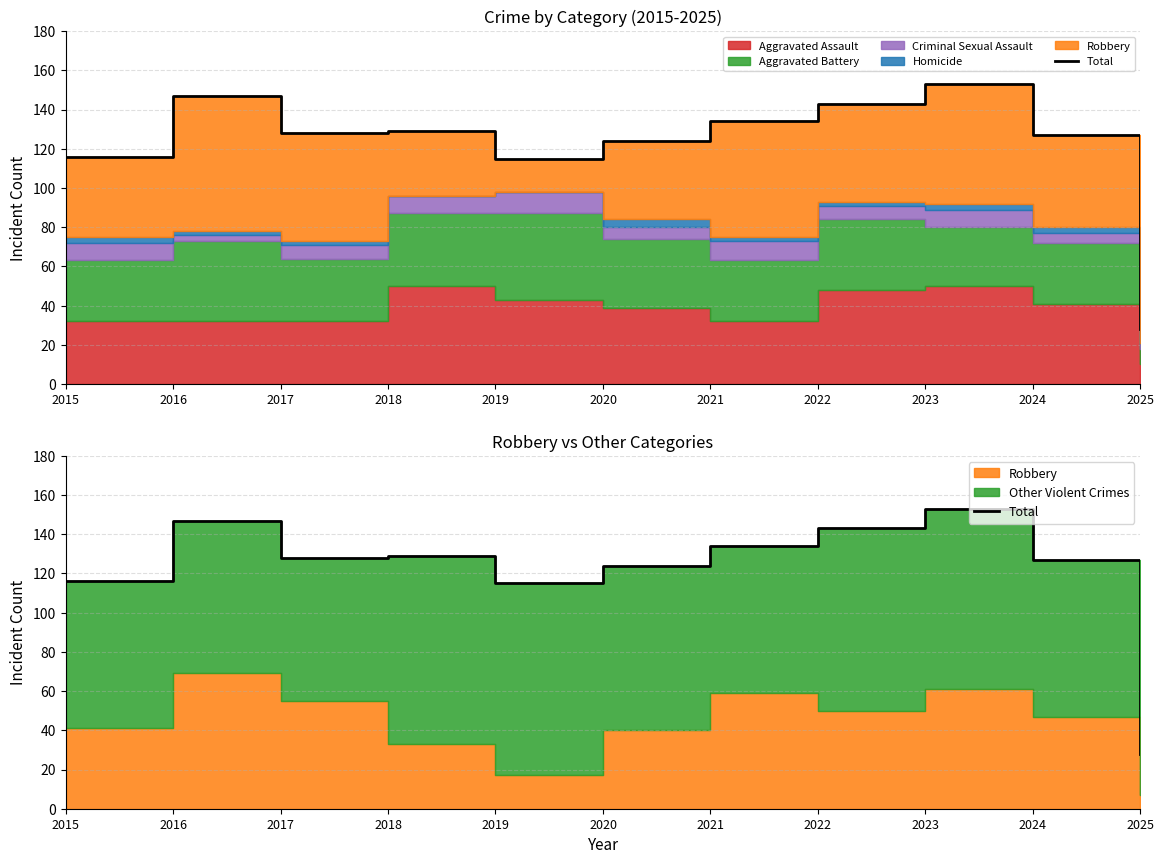

How many interior local peaks (higher than both neighbors) does the data have?

3